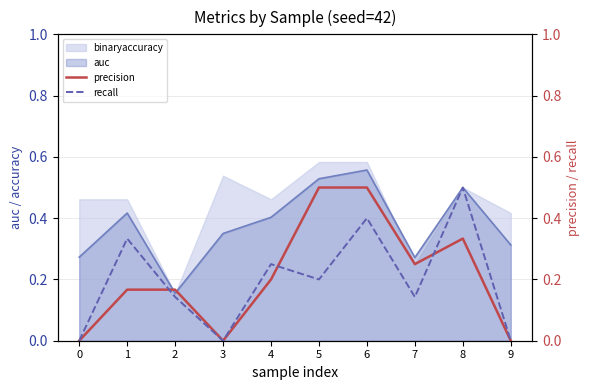

Count the precision values in the range 0 to 1.

10